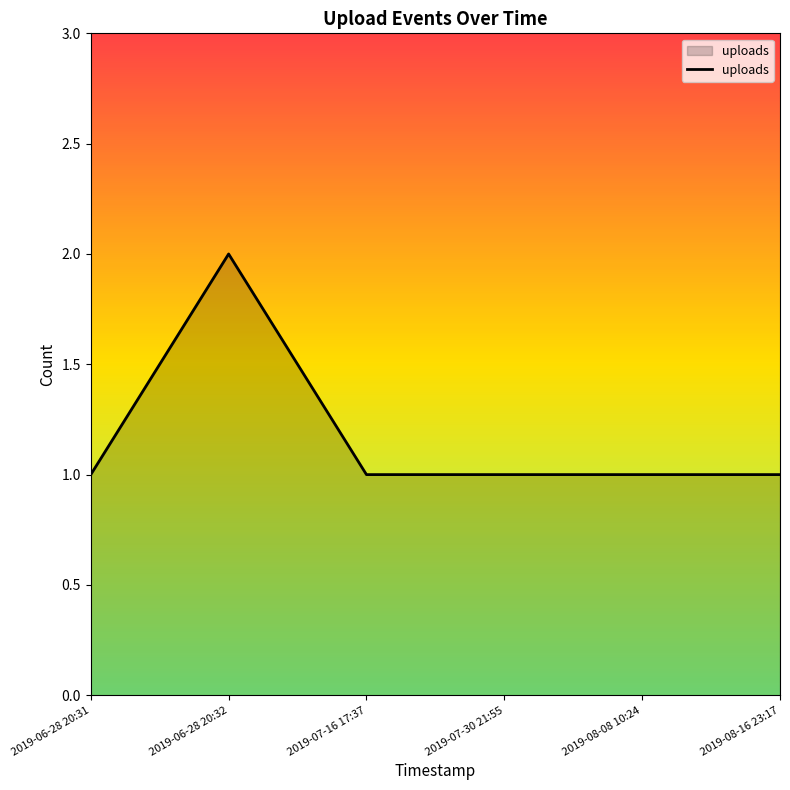

Reading left to right, transcribe all the data shown in this chart.

2019-06-28 20:31=1	2019-06-28 20:32=2	2019-07-16 17:37=1	2019-07-30 21:55=1	2019-08-08 10:24=1	2019-08-16 23:17=1